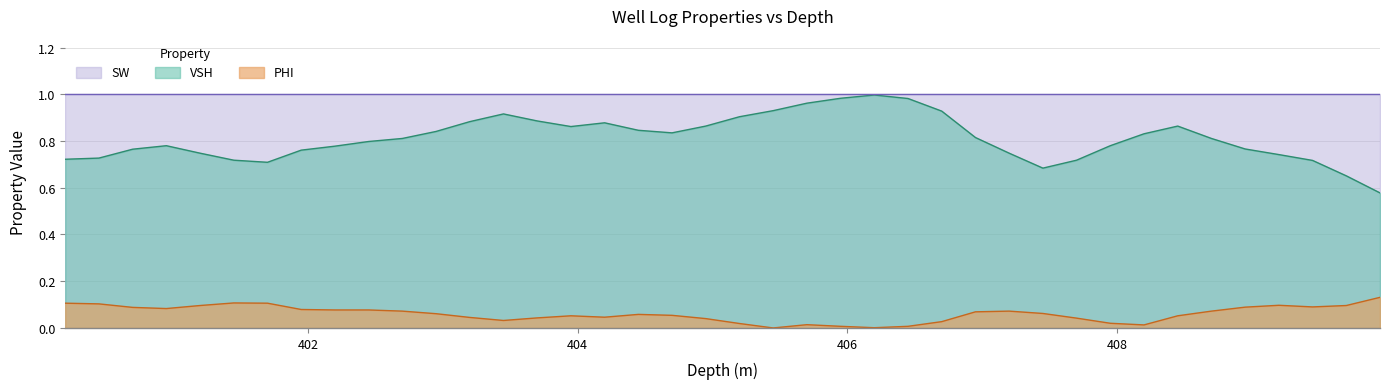

True or false: PHI and VSH intersect in this chart.

False